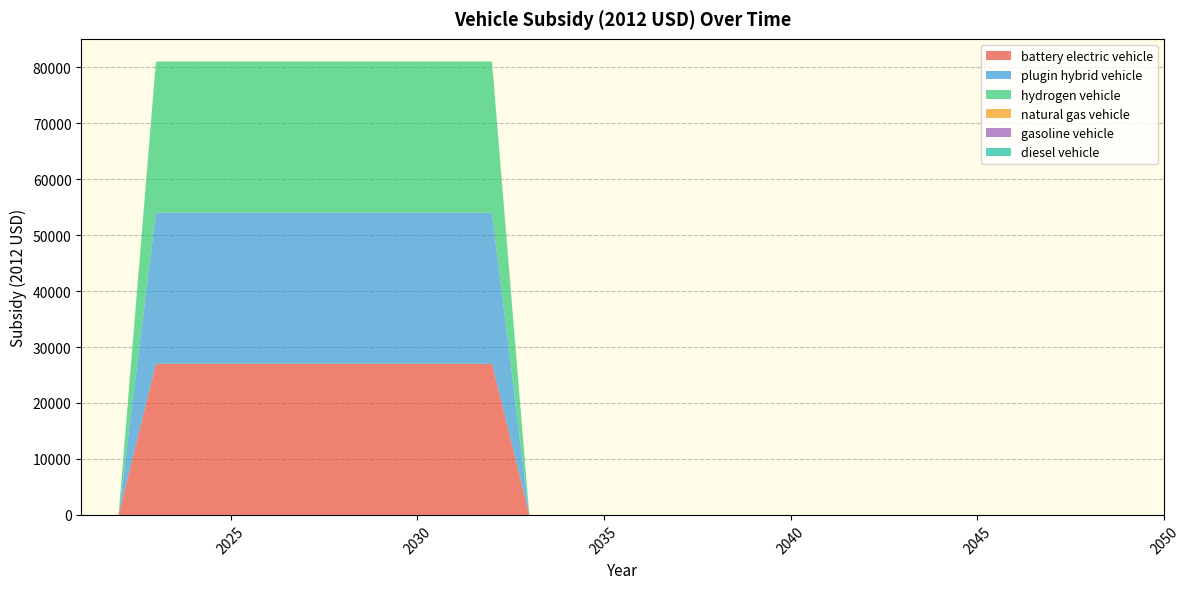

Reading right to left, extract all data points from this chart.

battery electric vehicle: 2050=0	2049=0	2048=0	2047=0	2046=0	2045=0	2044=0	2043=0	2042=0	2041=0	2040=0	2039=0	2038=0	2037=0	2036=0	2035=0	2034=0	2033=0	2032=27004	2031=27004	2030=27004	2029=27004	2028=27004	2027=27004	2026=27004	2025=27004	2024=27004	2023=27004	2022=0	2021=0
plugin hybrid vehicle: 2050=0	2049=0	2048=0	2047=0	2046=0	2045=0	2044=0	2043=0	2042=0	2041=0	2040=0	2039=0	2038=0	2037=0	2036=0	2035=0	2034=0	2033=0	2032=27004	2031=27004	2030=27004	2029=27004	2028=27004	2027=27004	2026=27004	2025=27004	2024=27004	2023=27004	2022=0	2021=0
hydrogen vehicle: 2050=0	2049=0	2048=0	2047=0	2046=0	2045=0	2044=0	2043=0	2042=0	2041=0	2040=0	2039=0	2038=0	2037=0	2036=0	2035=0	2034=0	2033=0	2032=27004	2031=27004	2030=27004	2029=27004	2028=27004	2027=27004	2026=27004	2025=27004	2024=27004	2023=27004	2022=0	2021=0
natural gas vehicle: 2050=0	2049=0	2048=0	2047=0	2046=0	2045=0	2044=0	2043=0	2042=0	2041=0	2040=0	2039=0	2038=0	2037=0	2036=0	2035=0	2034=0	2033=0	2032=0	2031=0	2030=0	2029=0	2028=0	2027=0	2026=0	2025=0	2024=0	2023=0	2022=0	2021=0
gasoline vehicle: 2050=0	2049=0	2048=0	2047=0	2046=0	2045=0	2044=0	2043=0	2042=0	2041=0	2040=0	2039=0	2038=0	2037=0	2036=0	2035=0	2034=0	2033=0	2032=0	2031=0	2030=0	2029=0	2028=0	2027=0	2026=0	2025=0	2024=0	2023=0	2022=0	2021=0
diesel vehicle: 2050=0	2049=0	2048=0	2047=0	2046=0	2045=0	2044=0	2043=0	2042=0	2041=0	2040=0	2039=0	2038=0	2037=0	2036=0	2035=0	2034=0	2033=0	2032=0	2031=0	2030=0	2029=0	2028=0	2027=0	2026=0	2025=0	2024=0	2023=0	2022=0	2021=0